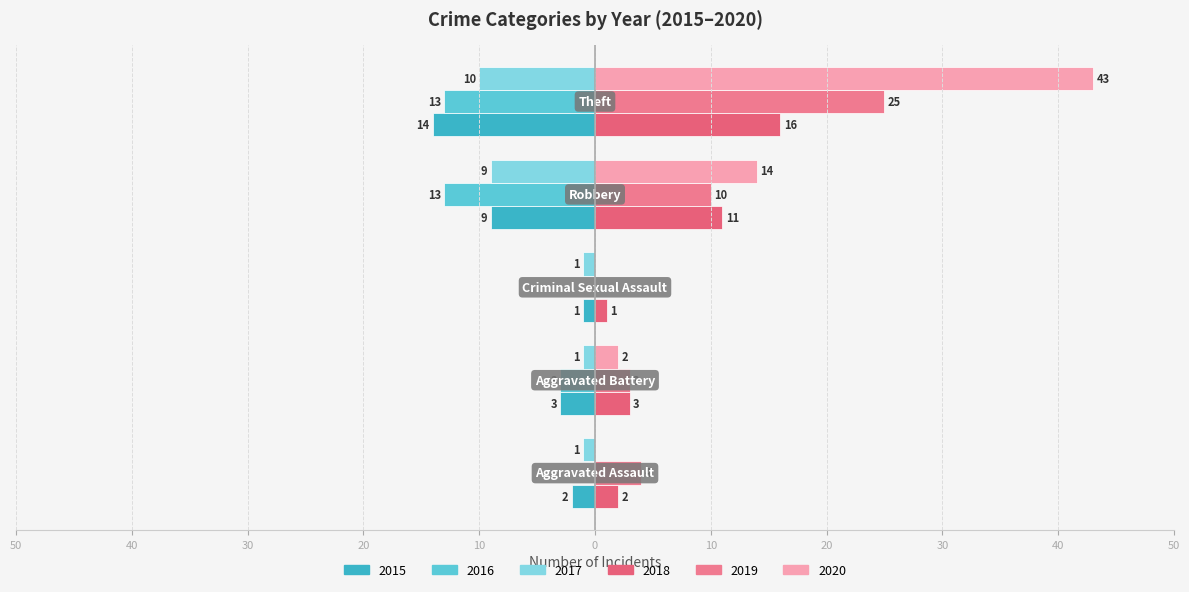

What is the average value of the 2019 series?

8